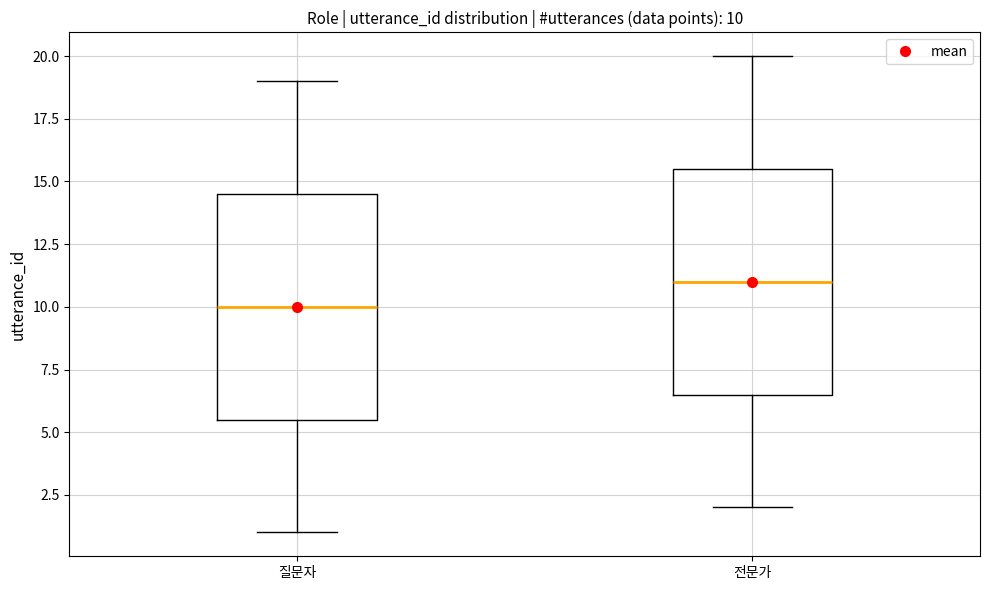

Which box's median line is the lowest?

질문자